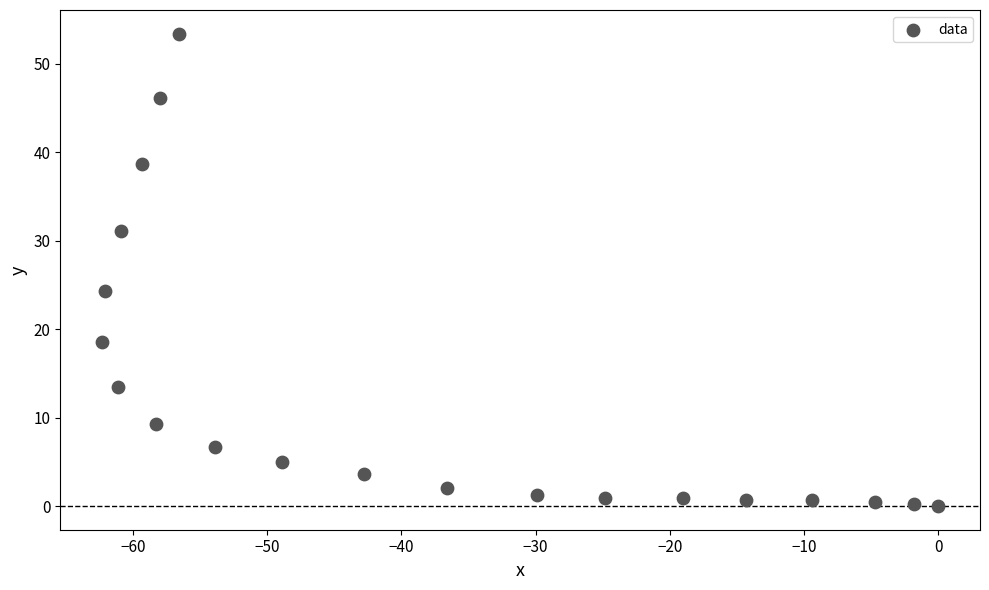

What is the range of Y values (max minus min)?

53.4